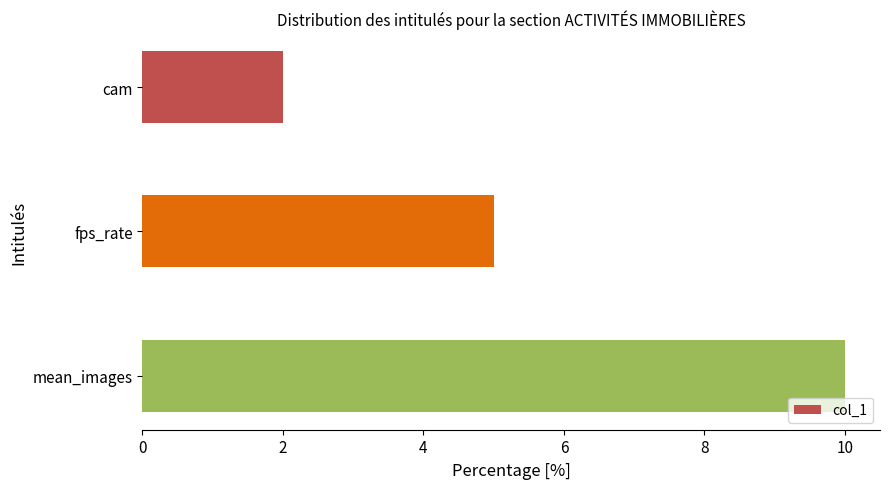

How many distinct data groups are displayed?

1